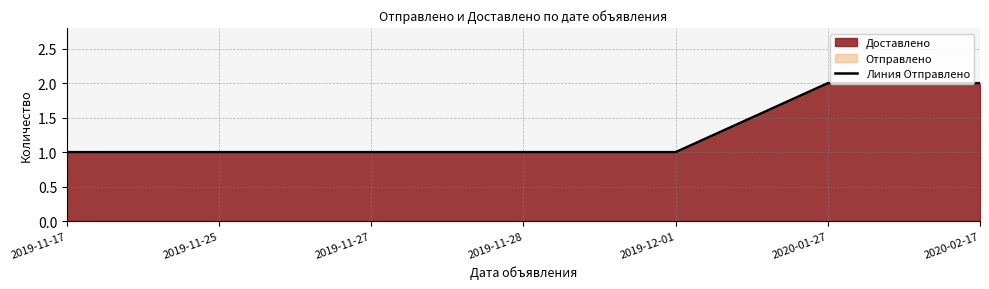

What is the maximum value shown in the chart?

2